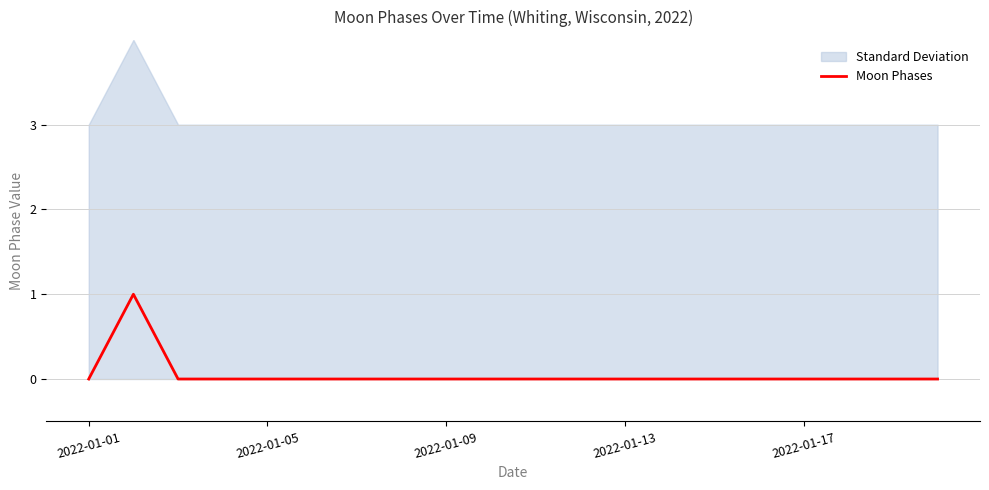

What is the difference between the maximum and minimum values?

1